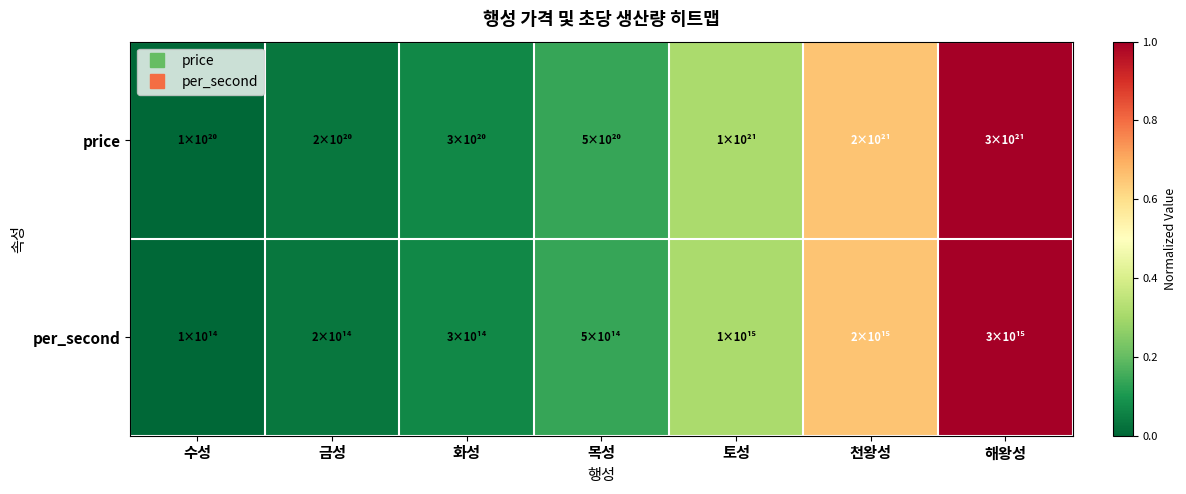

Which has a higher value, 화성 or 수성?

화성